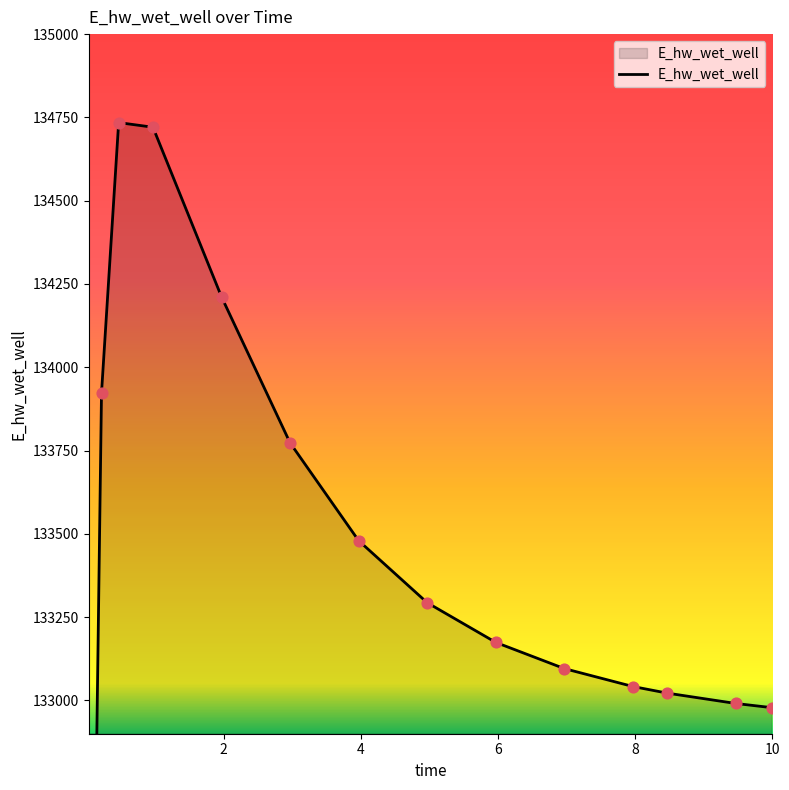

What is the change in value from 2.96875 to 3.96875?

-293.6